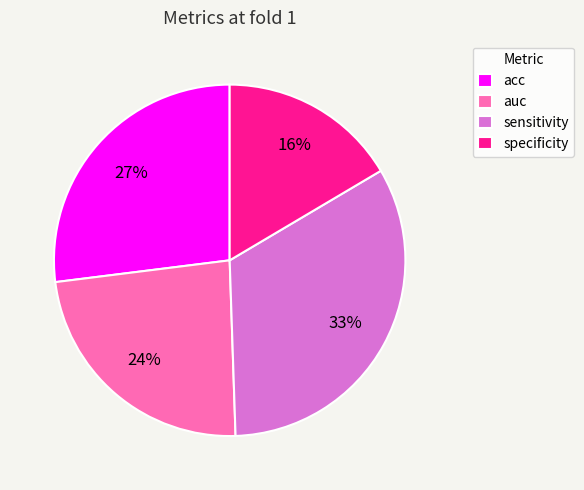

Do sensitivity and acc together represent more than half of the pie?

Yes